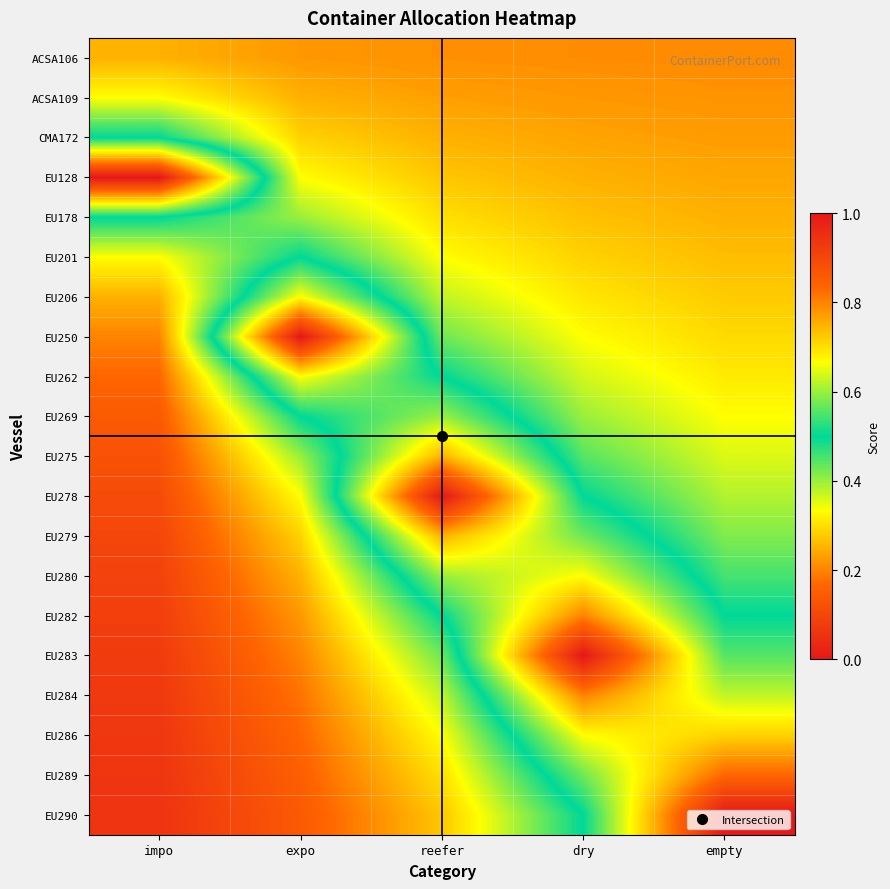

What is the maximum value shown in the chart?

1.0